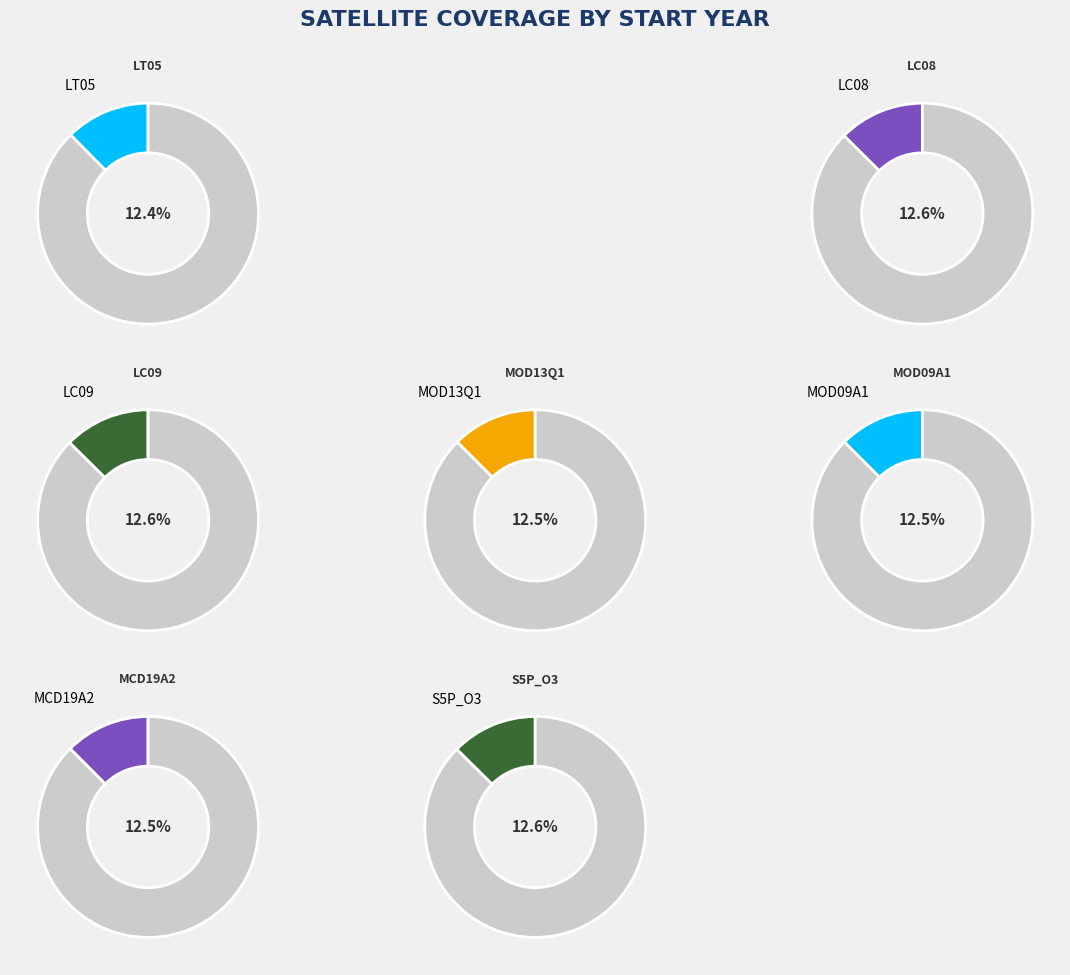

How many segments does this pie chart have?

8